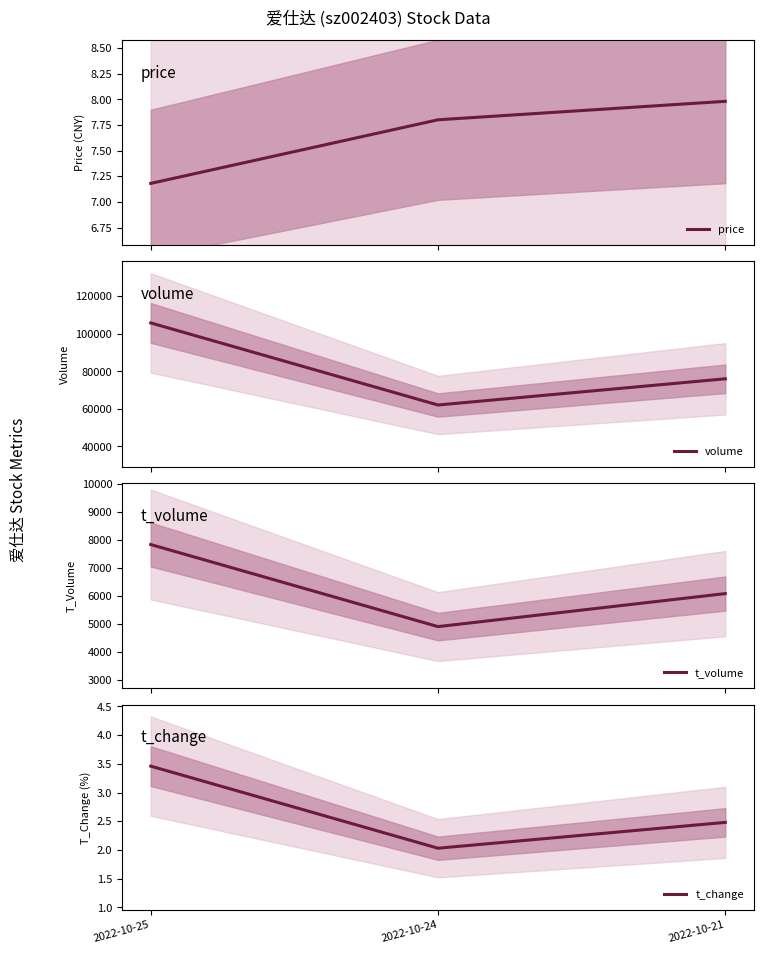

Reading right to left, transcribe all the data shown in this chart.

price: 2022-10-21=8.0	2022-10-24=7.8	2022-10-25=7.2
volume: 2022-10-21=76016.0	2022-10-24=62067.0	2022-10-25=105744.0
t_volume: 2022-10-21=6085.0	2022-10-24=4908.0	2022-10-25=7834.0
t_change: 2022-10-21=2.5	2022-10-24=2.0	2022-10-25=3.5